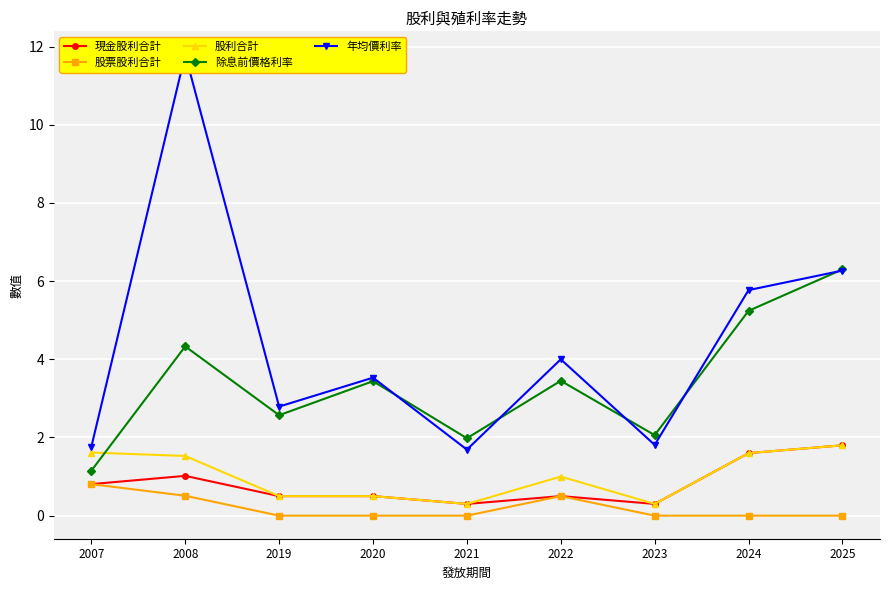

What are all the series names shown in the legend?

現金股利合計, 股票股利合計, 股利合計, 除息前價格利率, 年均價利率